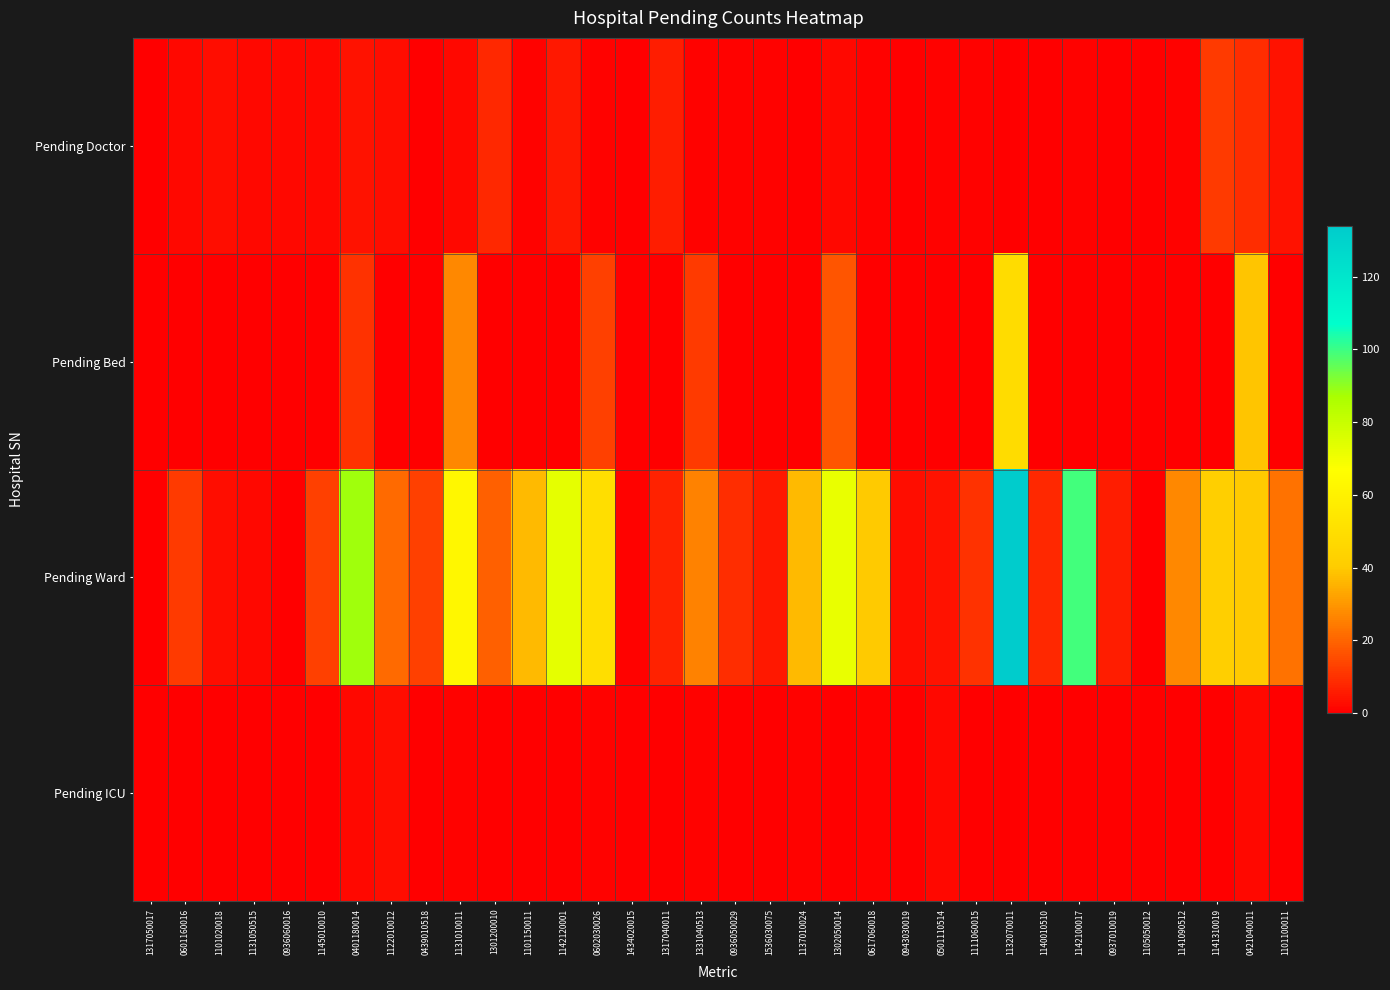

What is the spread (max minus min) of values at 1141090512?

27